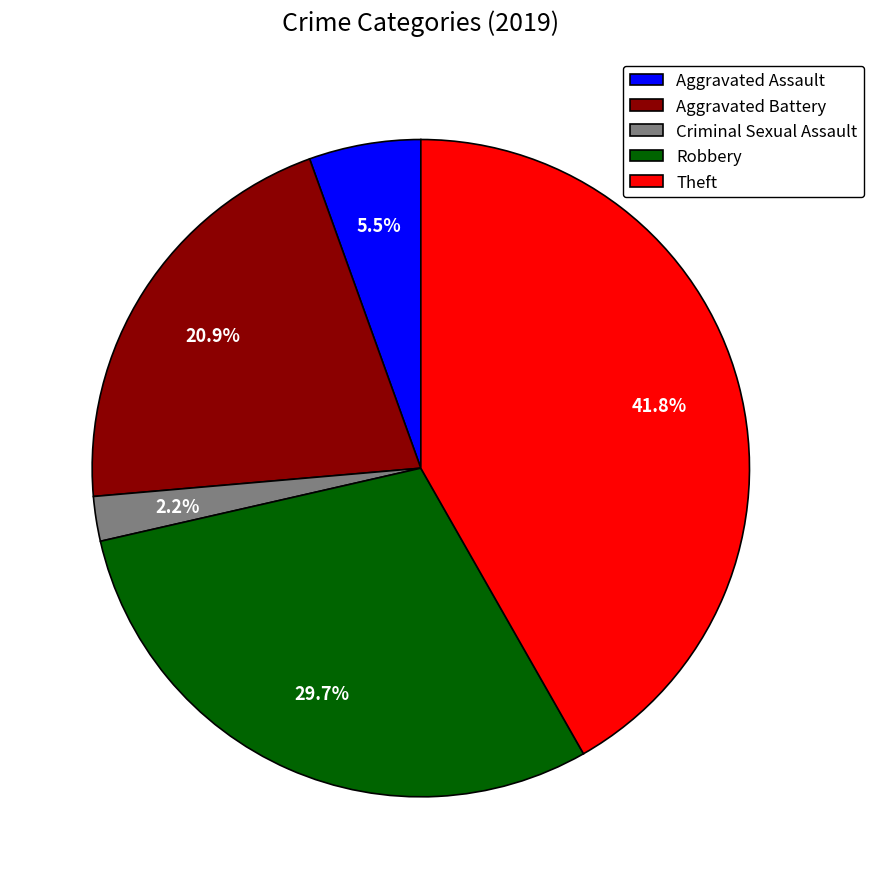

What percentage is the Robbery slice, to the nearest percent?

30%